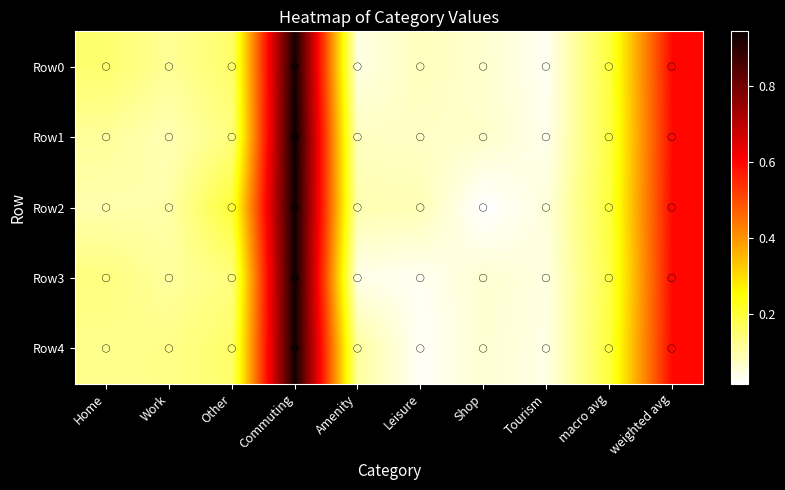

How many data points does each series have?

10